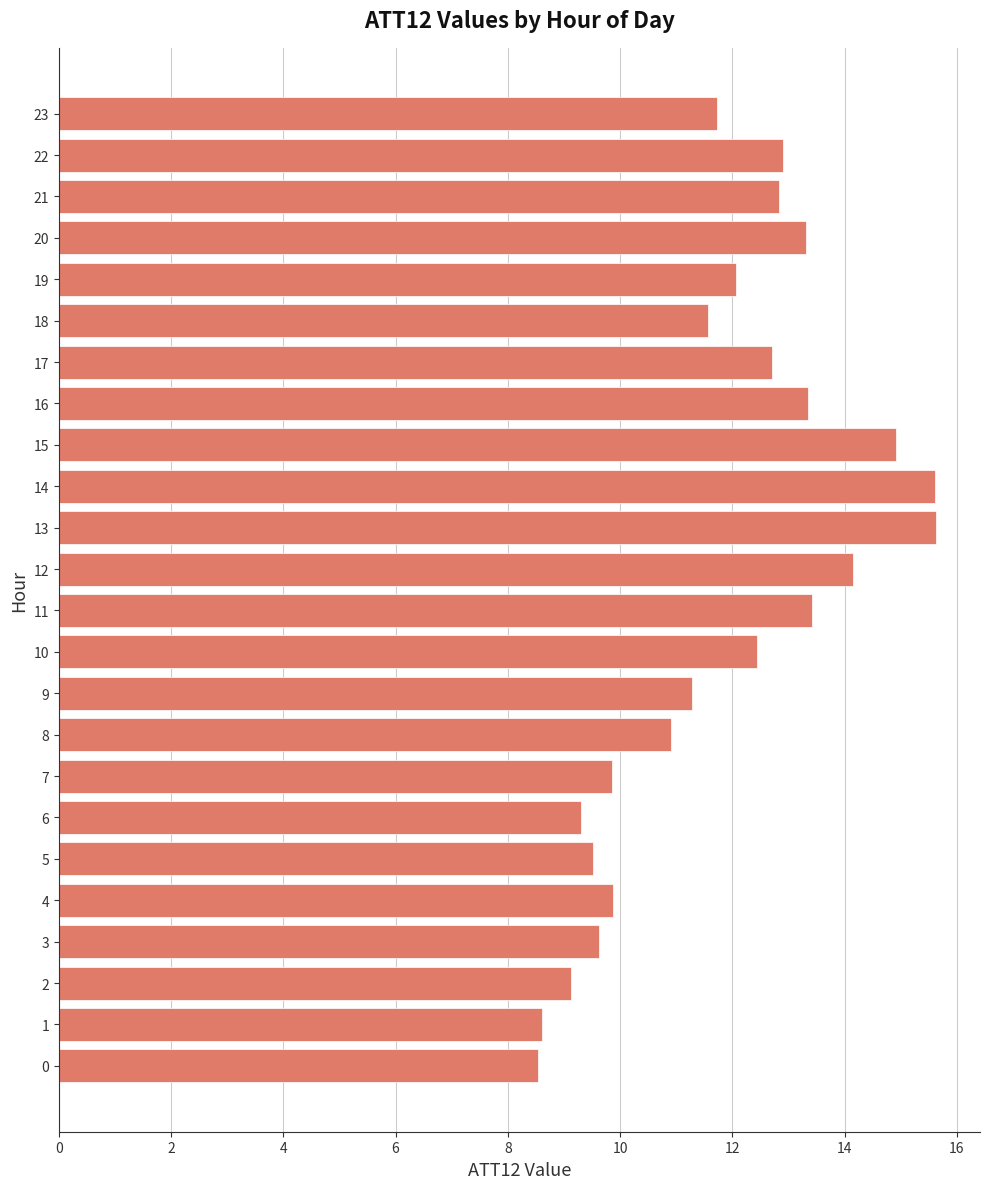

How many bars are there in total?

24